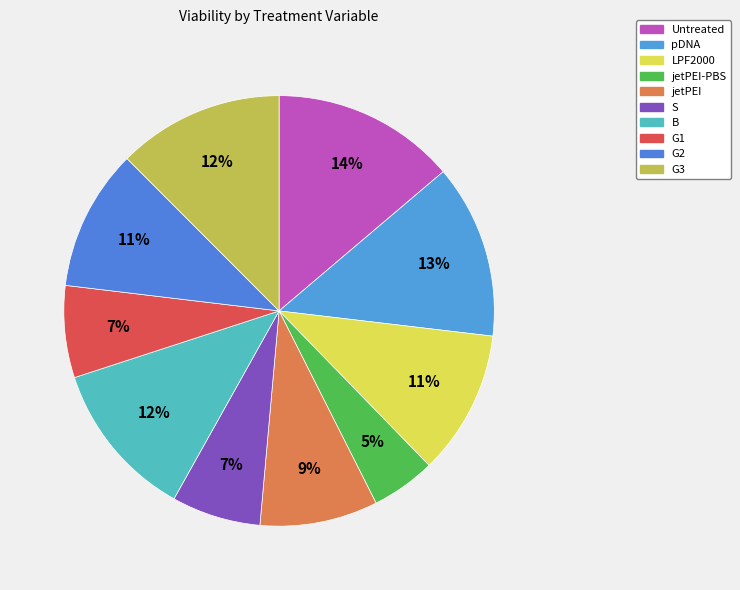

Does Untreated represent more than half of the total?

No